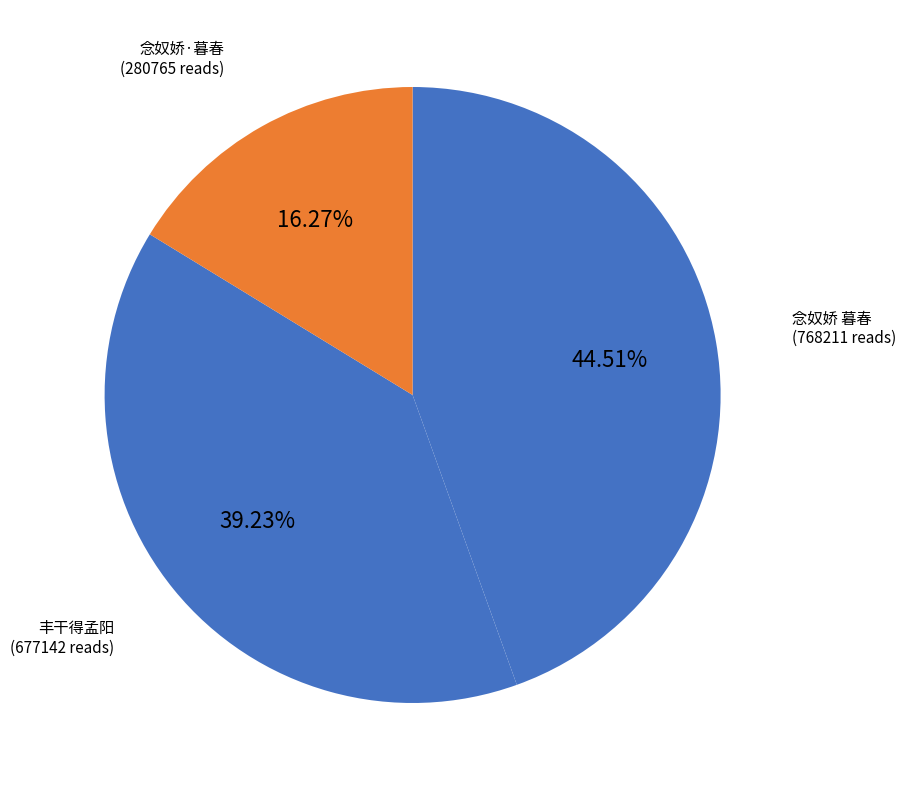

How many slices are in this pie chart?

3